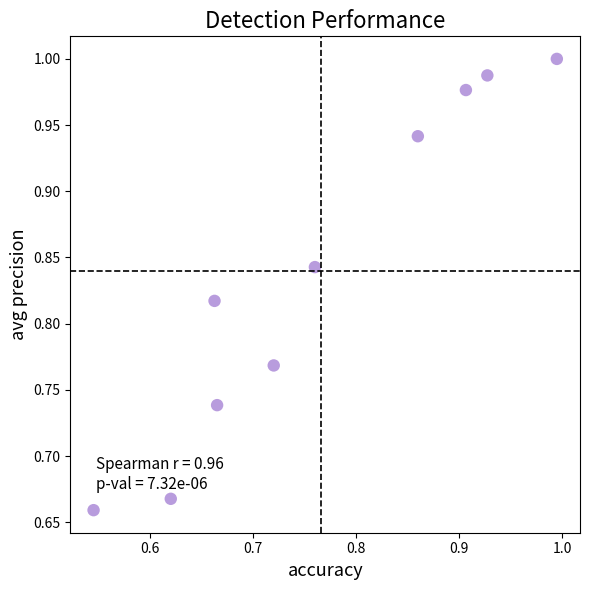

What is the range of X values (max minus min)?

0.4